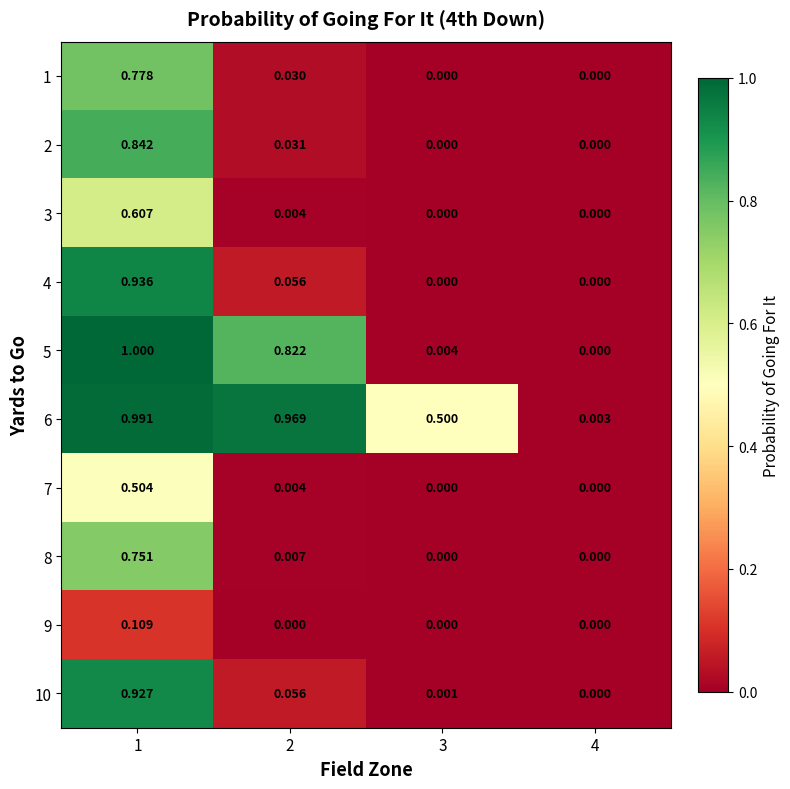

Is the value of 9 at 3 greater than the value of 7 at 2?

No